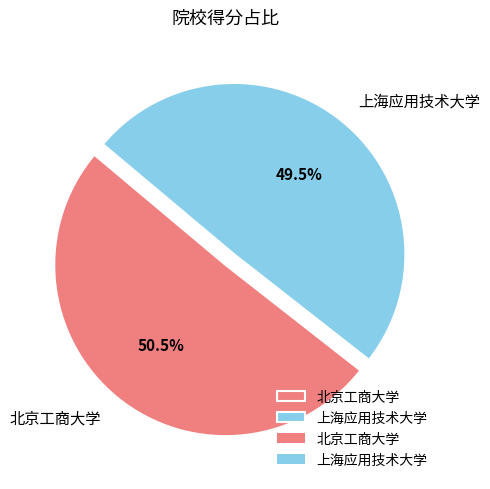

Count the number of slices in the pie.

2